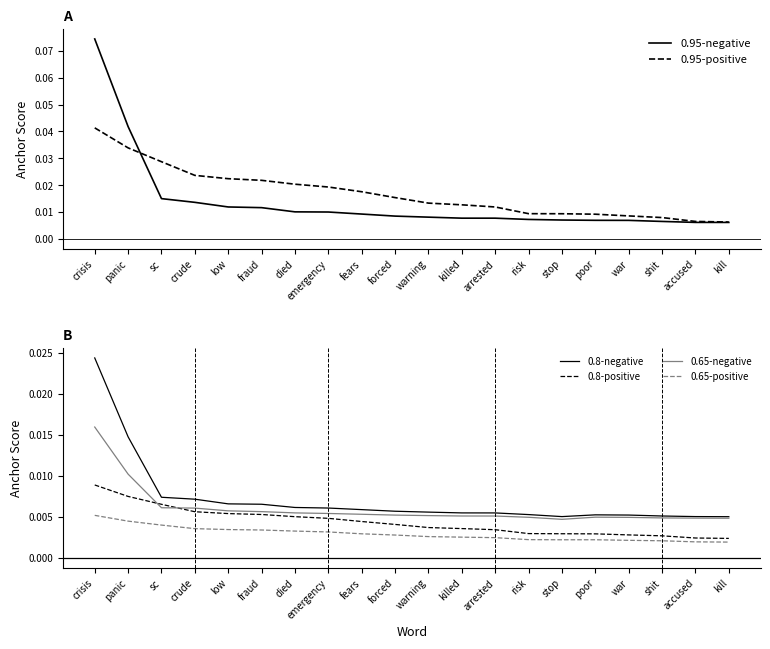

Which series ends up on top after the final intersection of 0.95-negative and 0.95-positive?

0.95-positive